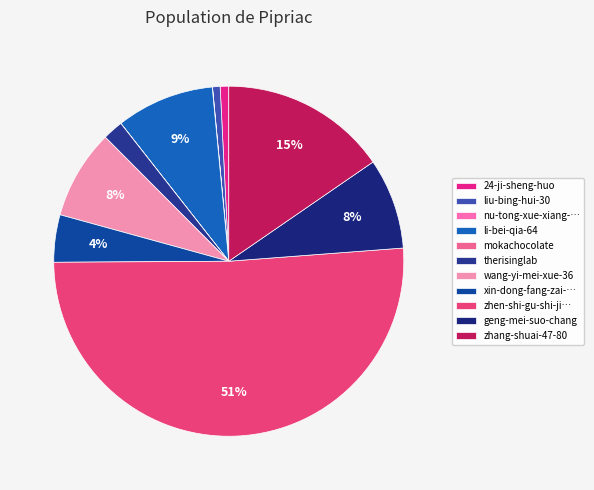

What portion of the pie excludes wang-yi-mei-xue-36?

91.7%